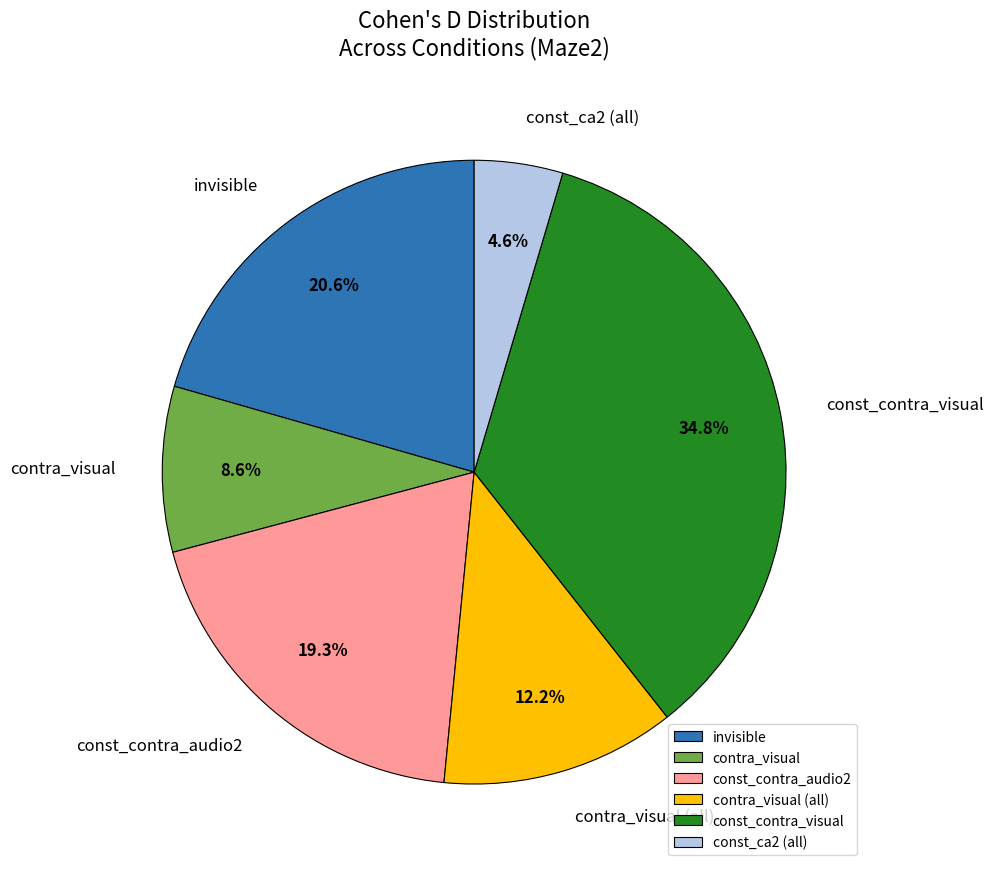

To the nearest percent, what is the average slice percentage?

17%